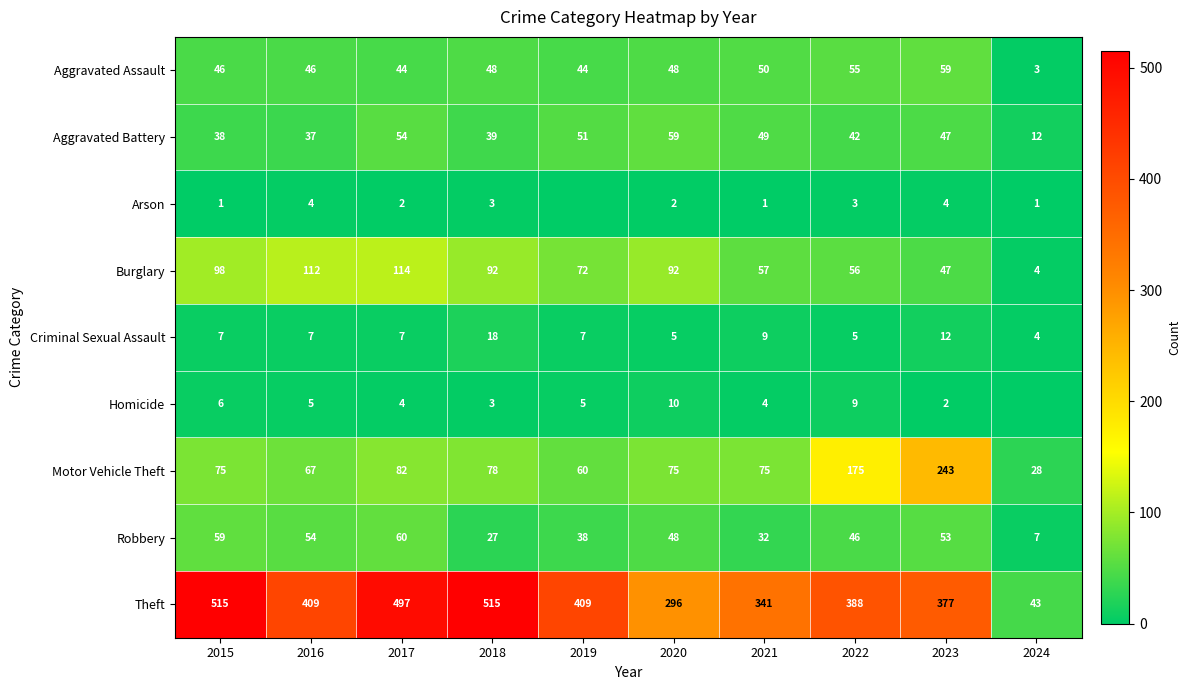

What is the approximate value of Motor Vehicle Theft at 2020, to the nearest 5?

75